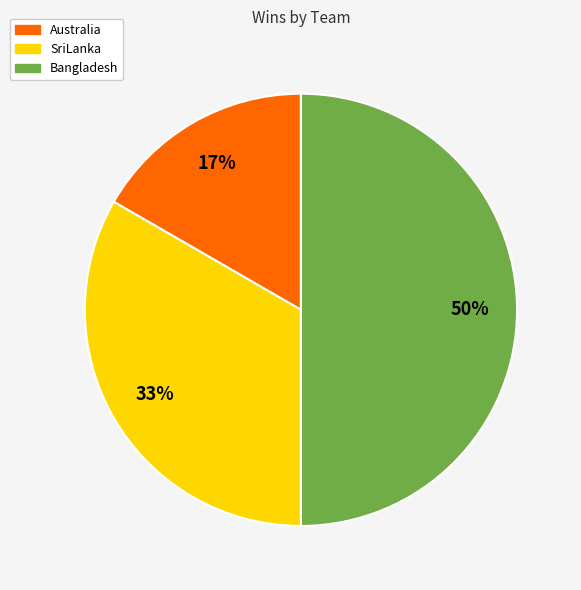

Between SriLanka and Australia, which is larger?

SriLanka